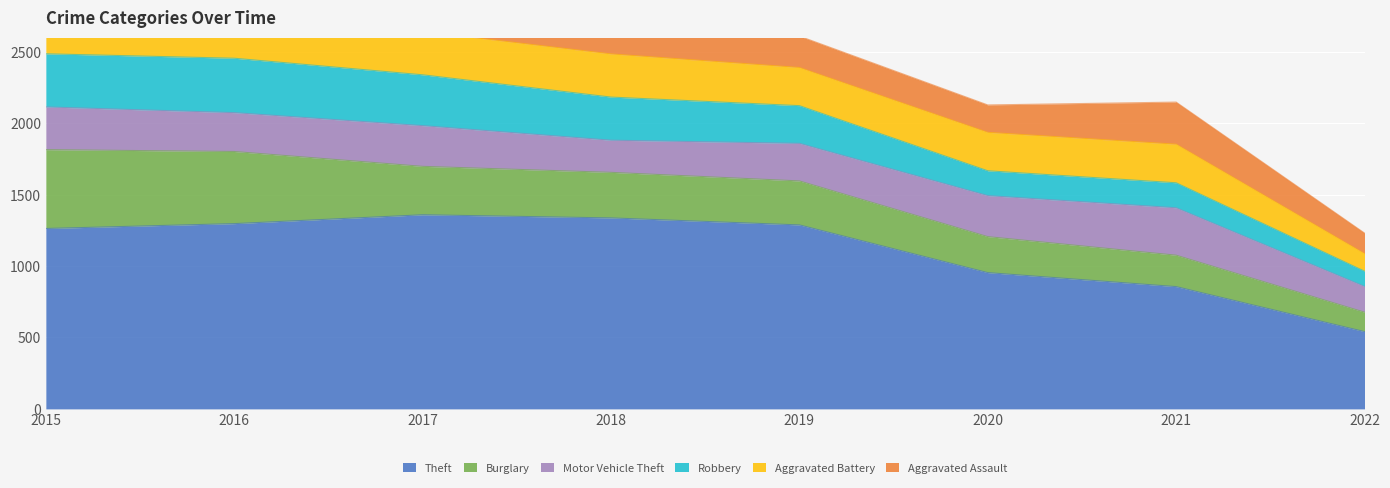

At which label does Motor Vehicle Theft first exceed 285?

2015